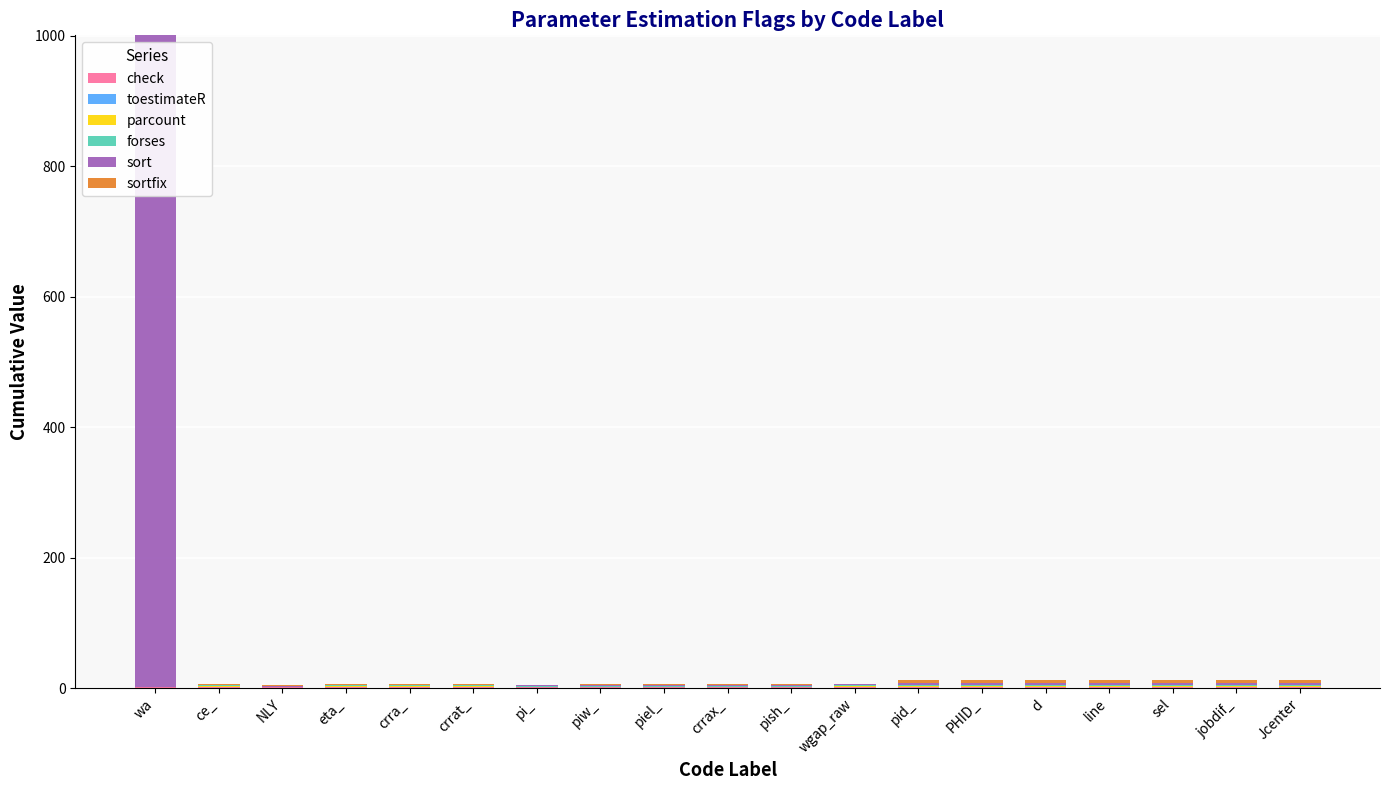

At which category is the sum across all series the highest?

wa